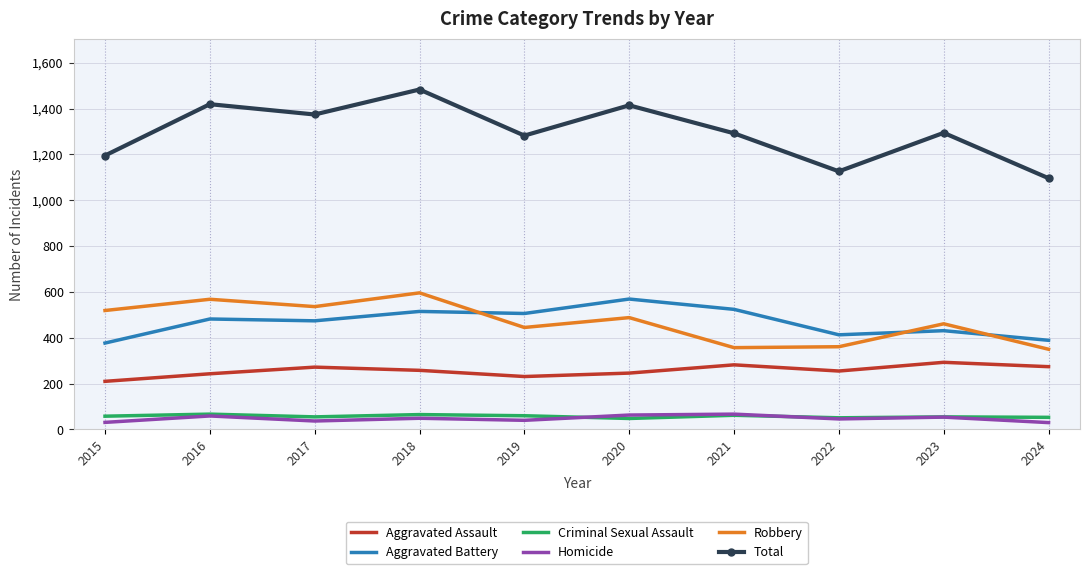

What is the average value of the Aggravated Assault series?

256